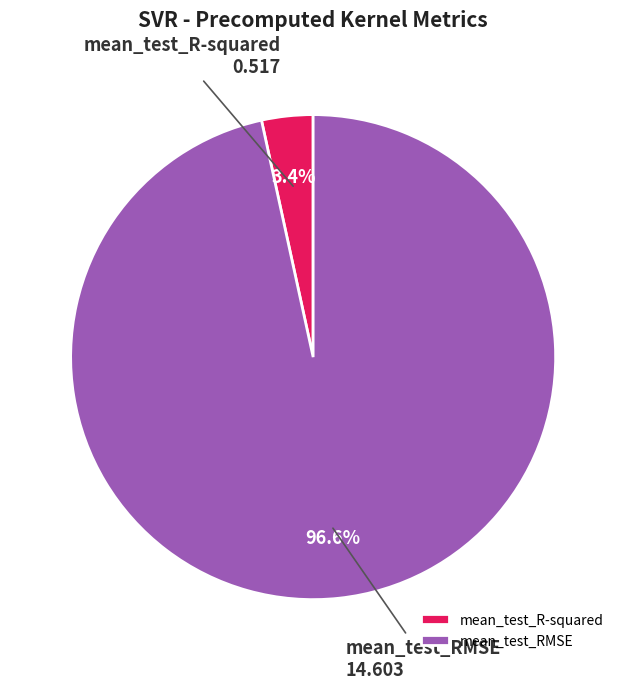

How many segments does this pie chart have?

2